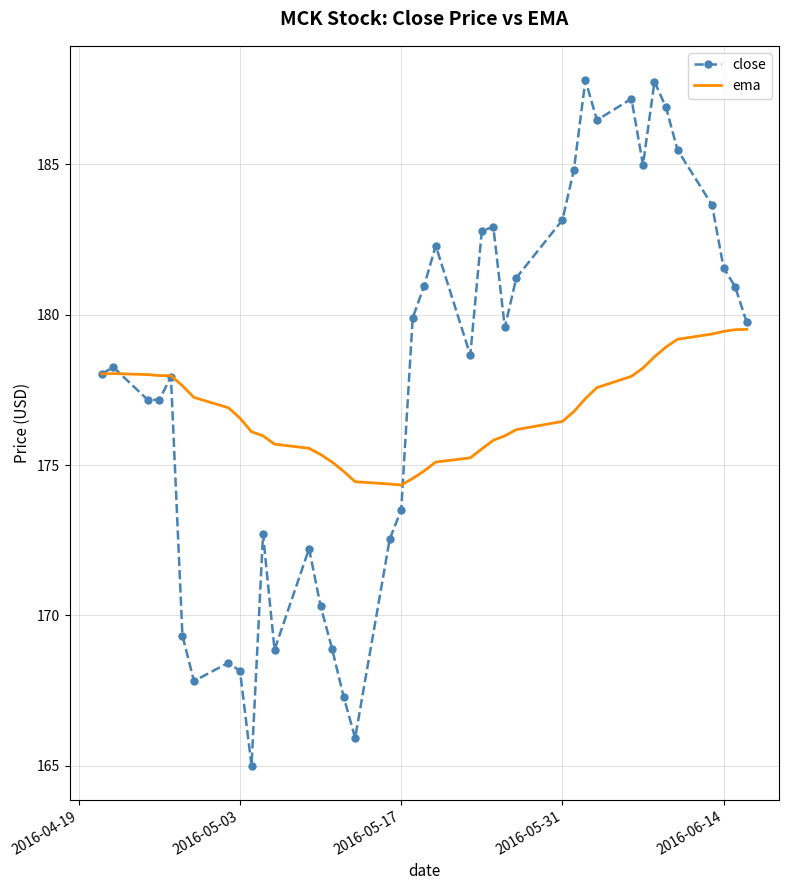

Which series has the largest range (max minus min)?

close